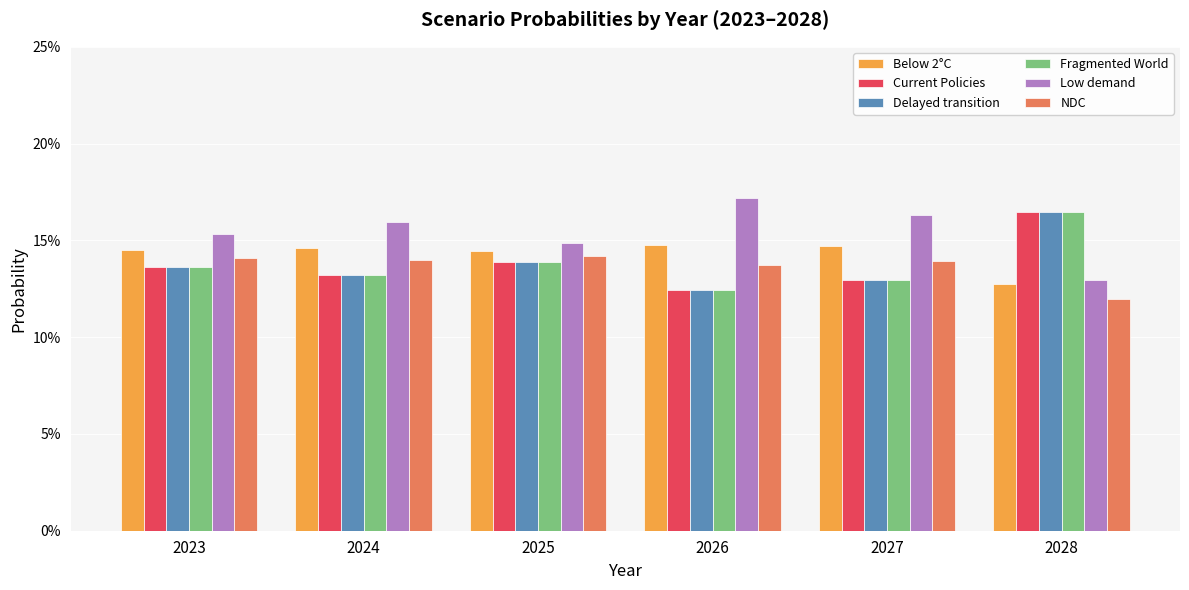

Does the chart contain any negative values?

No